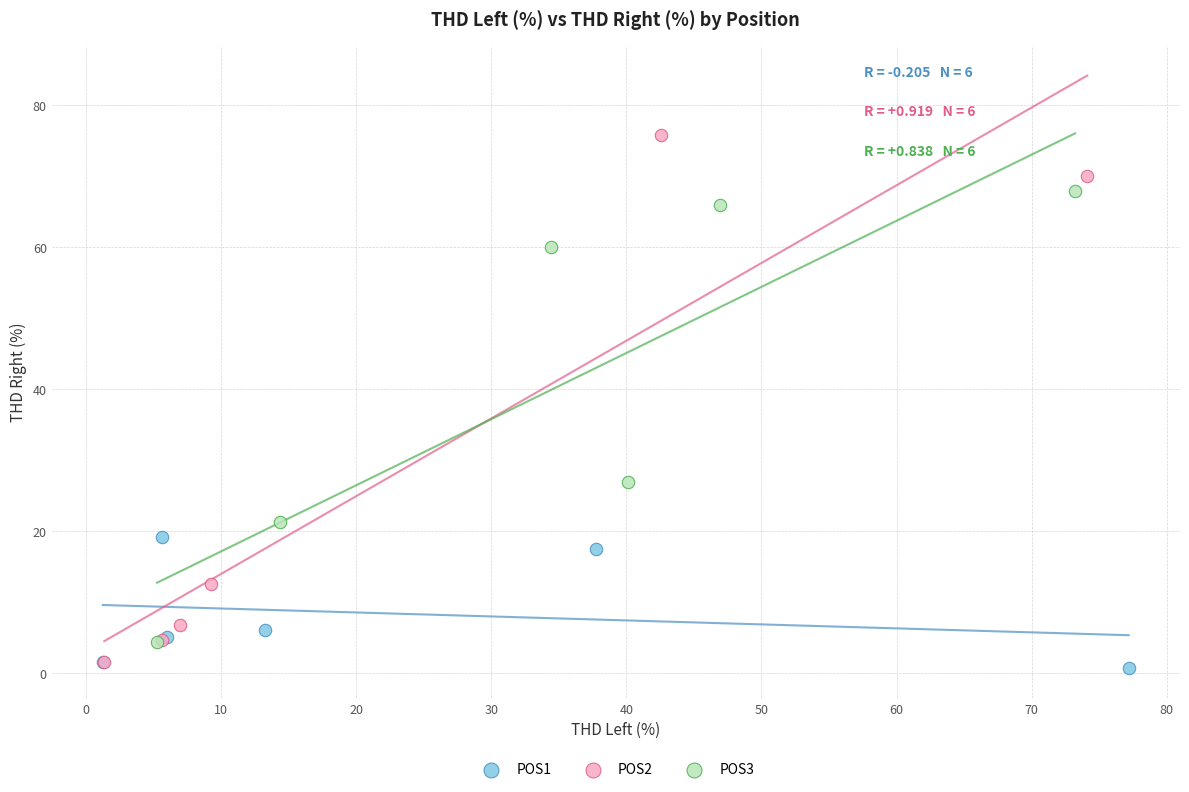

Which series contains the highest Y value?

POS2